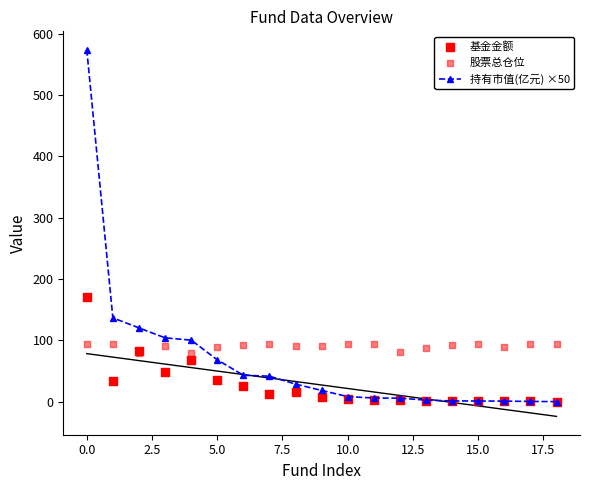

The value of 持有市值(亿元) ×50 at 5.0 is 68.3. True or false?

True